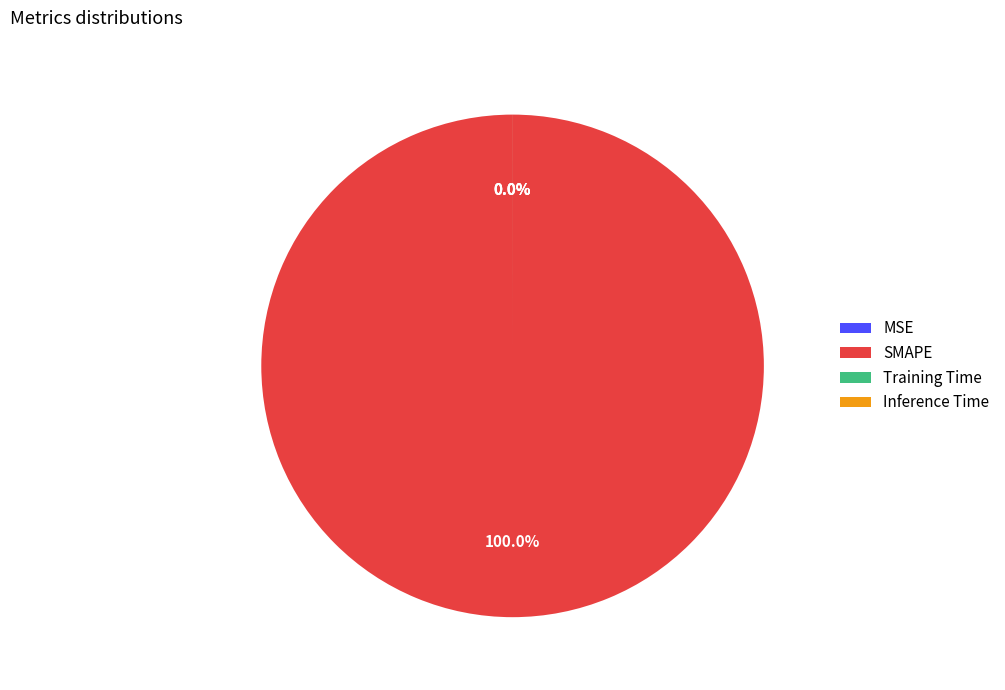

Is it true that Training Time is 0% of the pie?

True